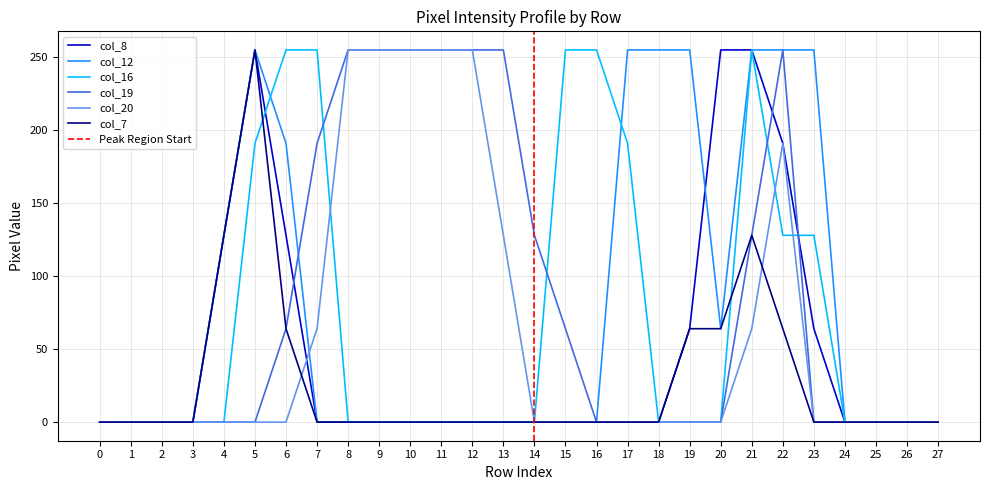

Rank the series by their maximum value, from highest to lowest.

col_8, col_12, col_16, col_19, col_20, col_7